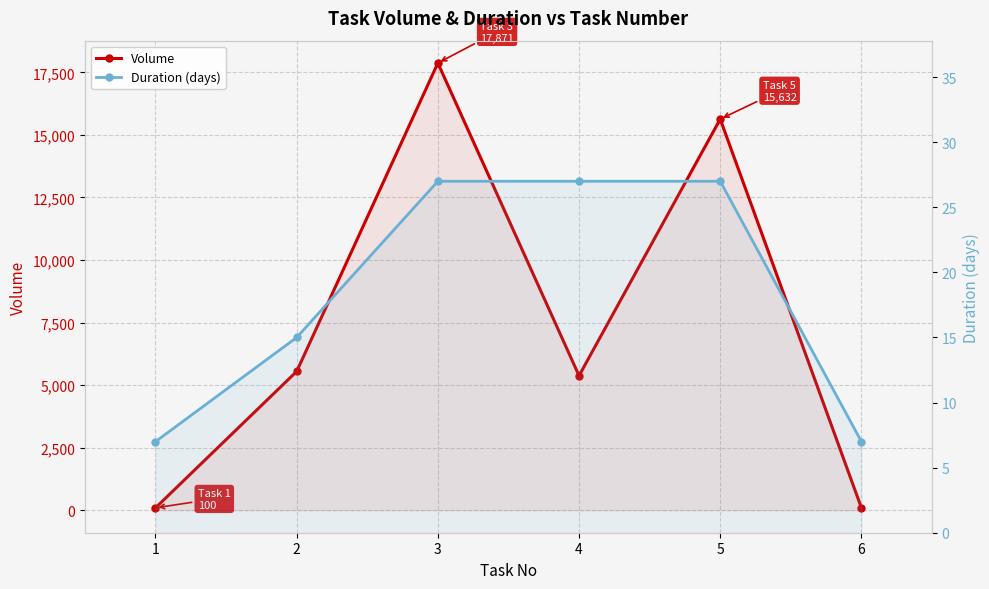

Count the Duration (days) values in the range 7 to 27.

6